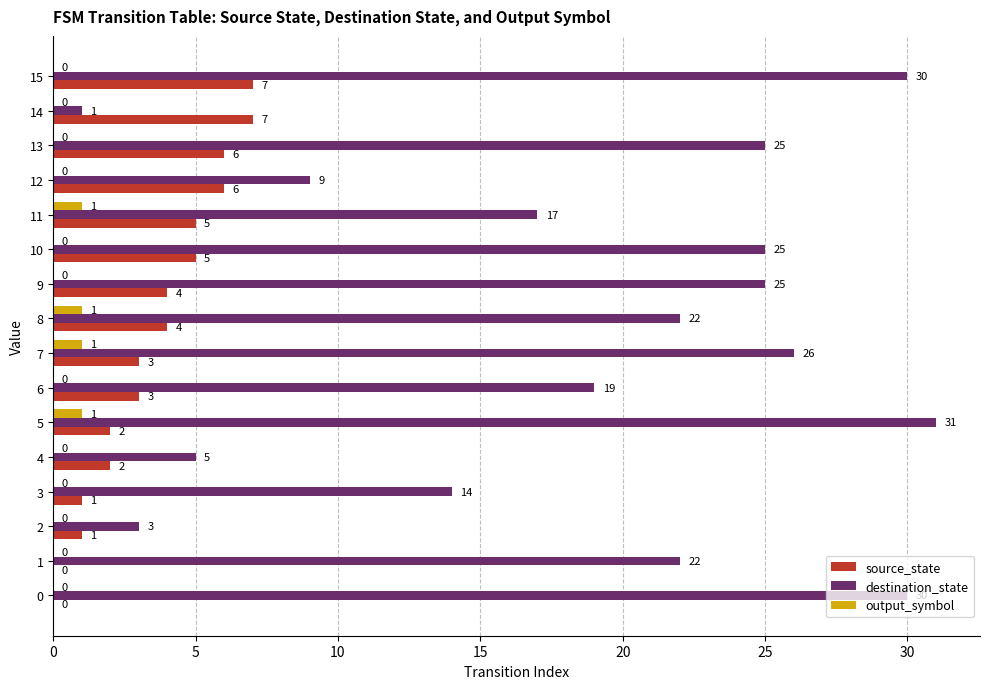

Which series has the largest total across all categories?

destination_state